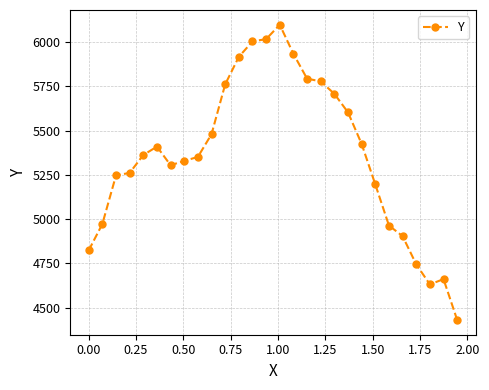

True or false: the data has more than 0 interior local peaks.

True